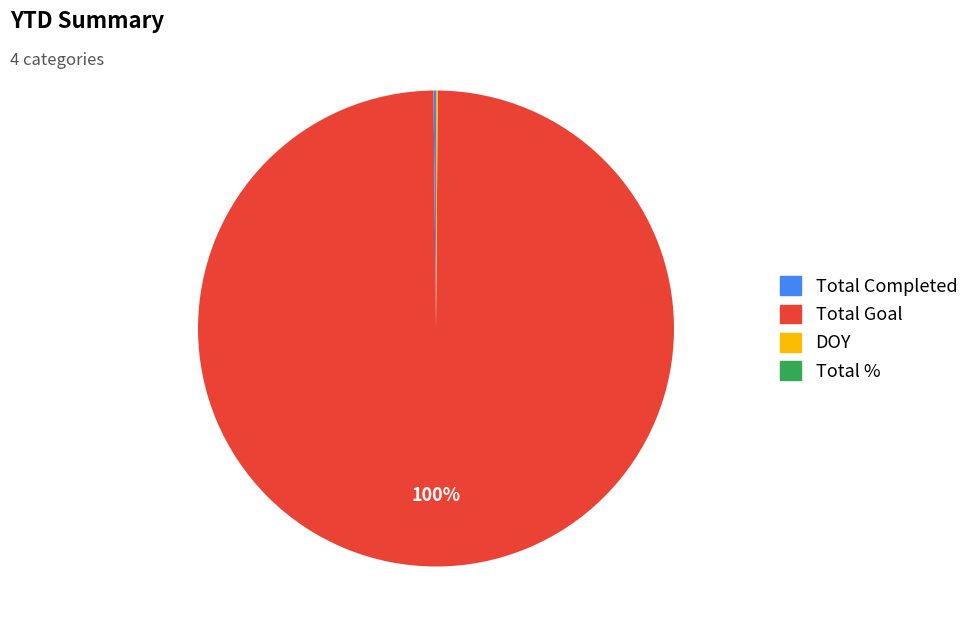

Is it true that Total Goal is 100% of the pie?

True